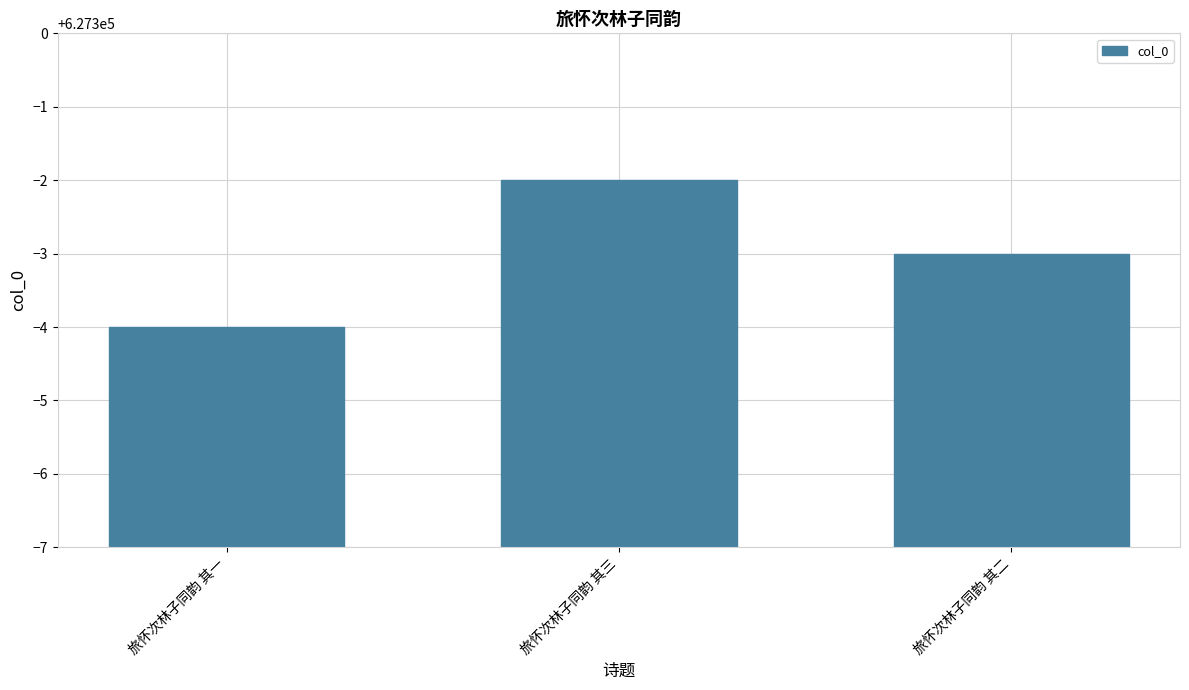

Which has a higher value, 旅怀次林子同韵 其三 or 旅怀次林子同韵 其二?

旅怀次林子同韵 其三